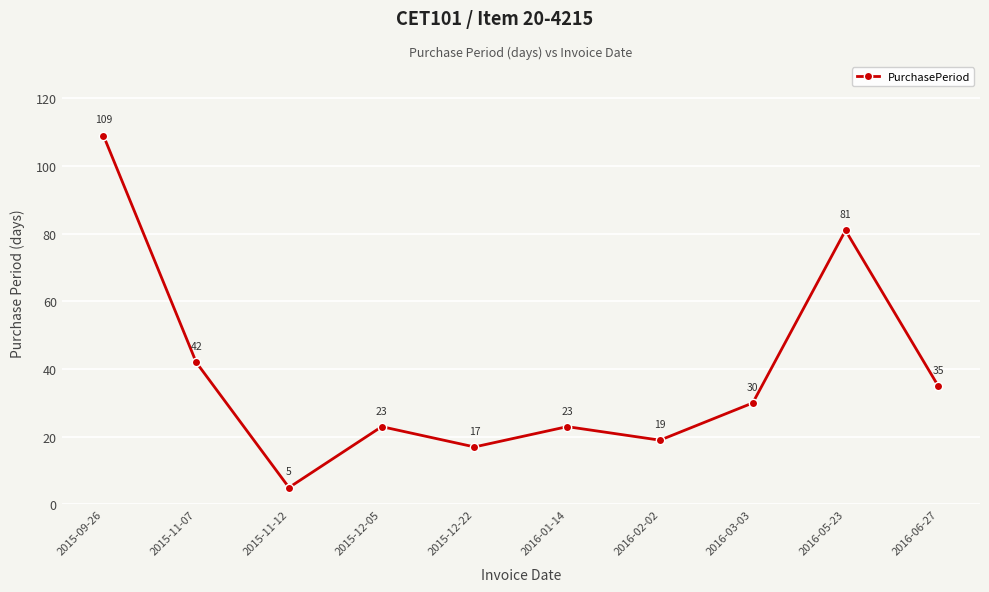

What is the sum of the values at 2016-06-27 and 2015-09-26?

144